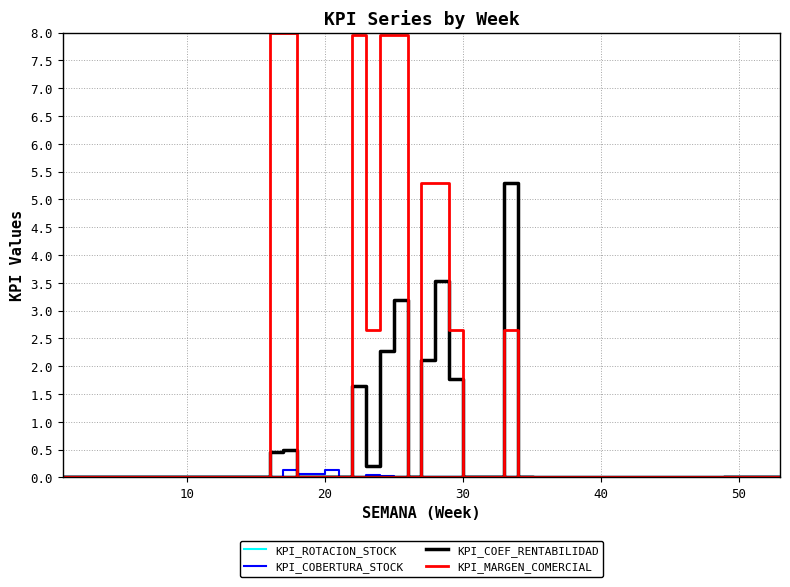

Reading left to right, list all the values displayed in this chart.

KPI_ROTACION_STOCK: 0.0	0.0	0.0	0.0	0.0	0.0	0.0	0.0	0.0	0.0	0.0	0.0	0.0	0.0	0.0	0.0	0.0	0.0	0.0	0.0	0.0	0.0	0.0	0.0	0.0	0.0	0.0	0.0	0.0	0.0	0.0	0.0	0.0	0.0	0.0	0.0	0.0	0.0	0.0	0.0
KPI_COBERTURA_STOCK: 0.0	0.0	0.0	0.0	0.0	0.0	0.0	0.0	0.0	0.0	0.0	0.0	0.0	0.0	0.0	0.0	0.0	0.0	0.0	0.0	0.0	0.1	0.1	0.1	0.1	0.0	0.0	0.0	0.0	0.0	0.0	0.0	0.0	0.0	0.0	0.0	0.0	0.0	0.0	0.0
KPI_COEF_RENTABILIDAD: 0.0	0.0	0.0	0.0	0.0	0.0	0.0	0.0	0.0	0.0	0.0	0.0	0.0	0.0	0.0	0.0	0.0	0.0	0.0	0.0	0.5	0.5	0.0	0.0	0.0	0.0	1.6	0.2	2.3	3.2	0.0	2.1	3.5	1.8	0.0	0.0	0.0	5.3	0.0	0.0
KPI_MARGEN_COMERCIAL: 0.0	0.0	0.0	0.0	0.0	0.0	0.0	0.0	0.0	0.0	0.0	0.0	0.0	0.0	0.0	0.0	0.0	0.0	0.0	0.0	8.0	8.0	0.0	0.0	0.0	0.0	7.9	2.6	7.9	7.9	0.0	5.3	5.3	2.6	0.0	0.0	0.0	2.6	0.0	0.0